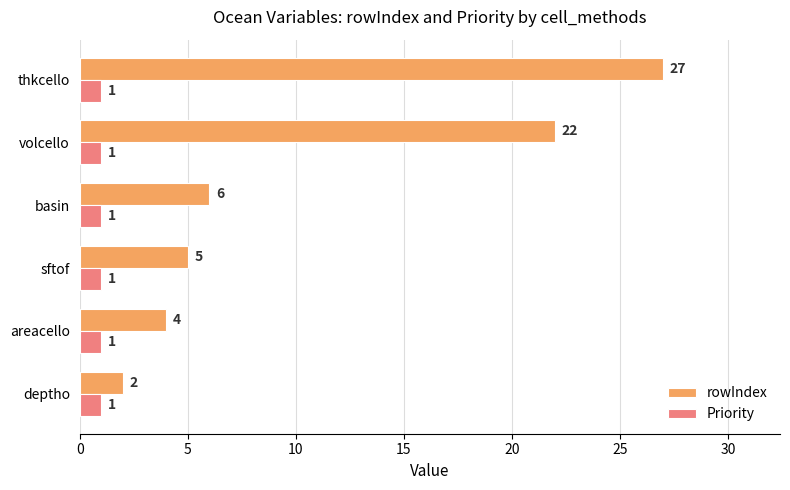

Which series has the largest range (max minus min)?

rowIndex